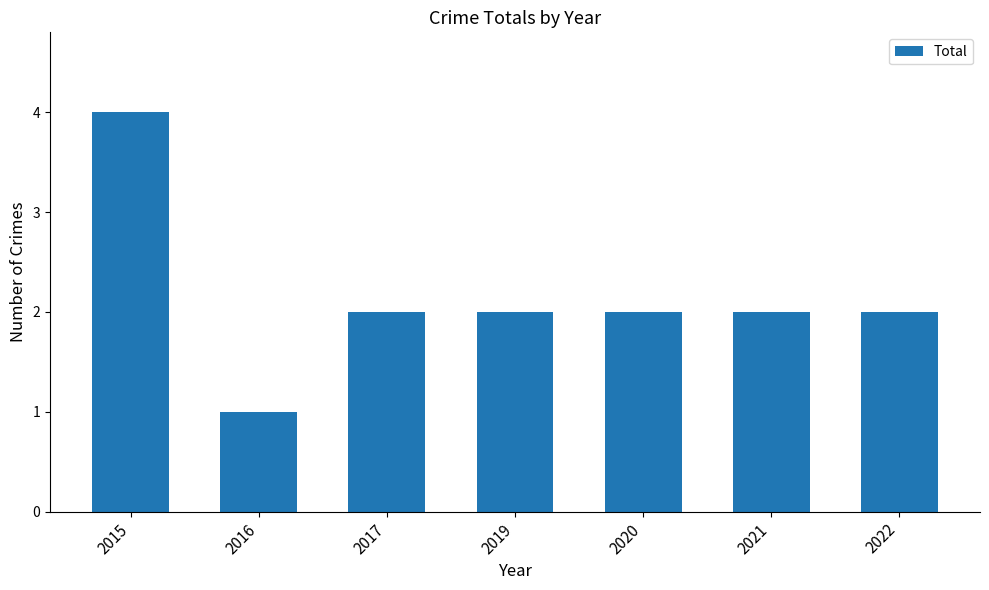

What is the value of the 6th bar from the left?

2